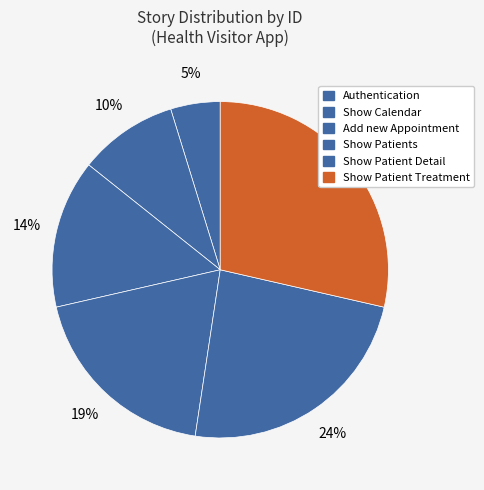

To the nearest percent, what is the difference between the largest and smallest slice percentages?

24%